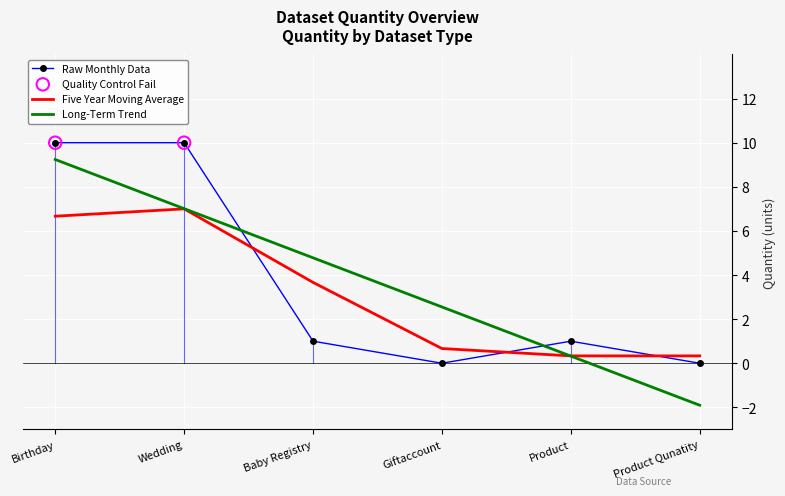

At which category is the sum across all series the highest?

Birthday